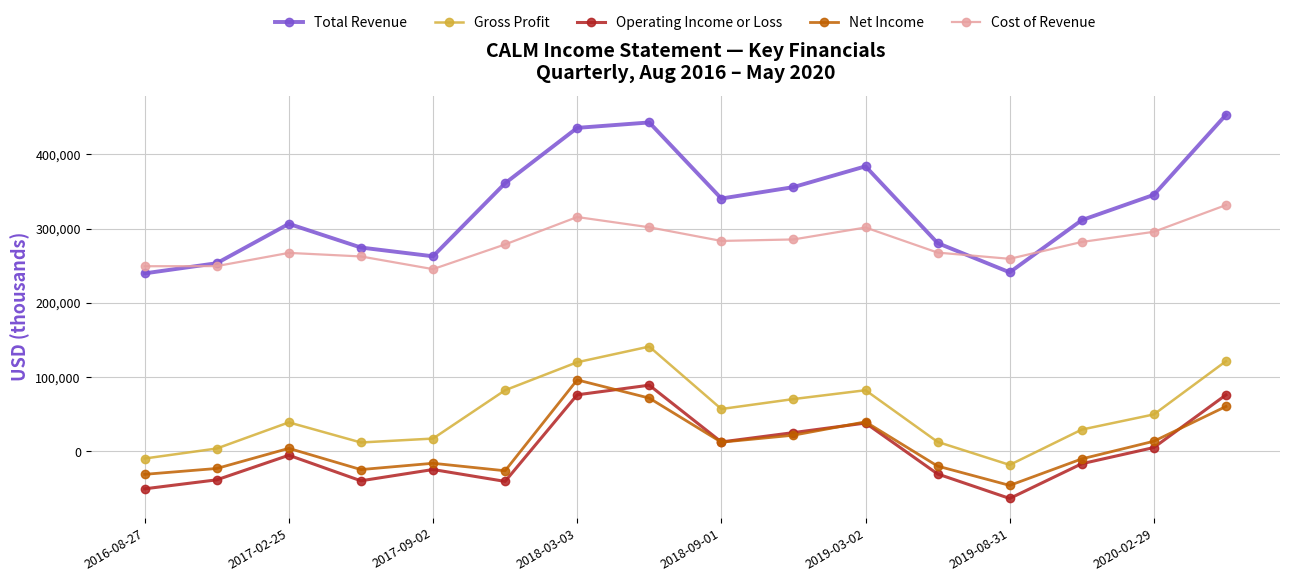

How many interior local peaks does the Total Revenue series have?

3